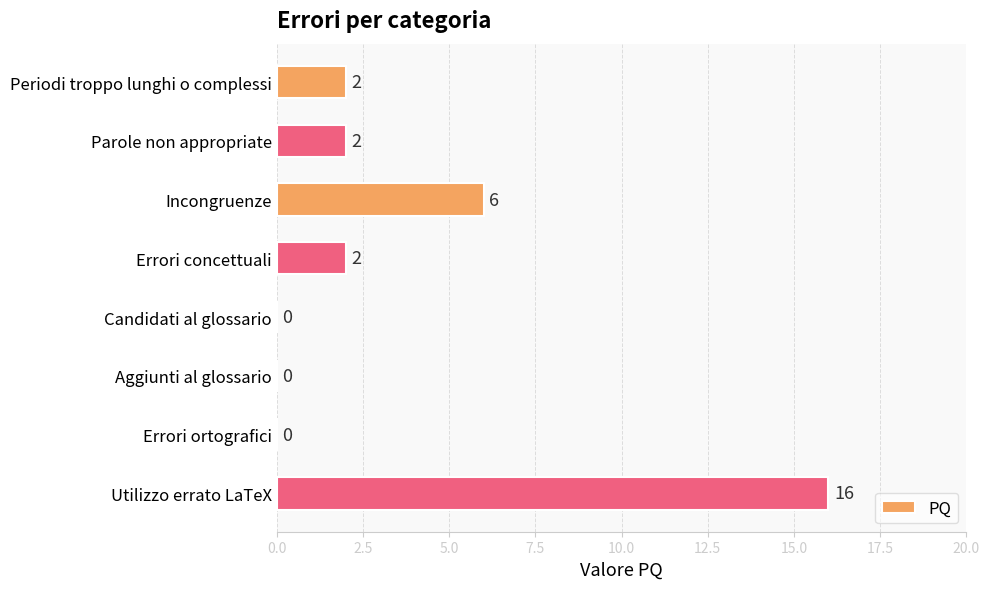

How many distinct data groups are displayed?

1